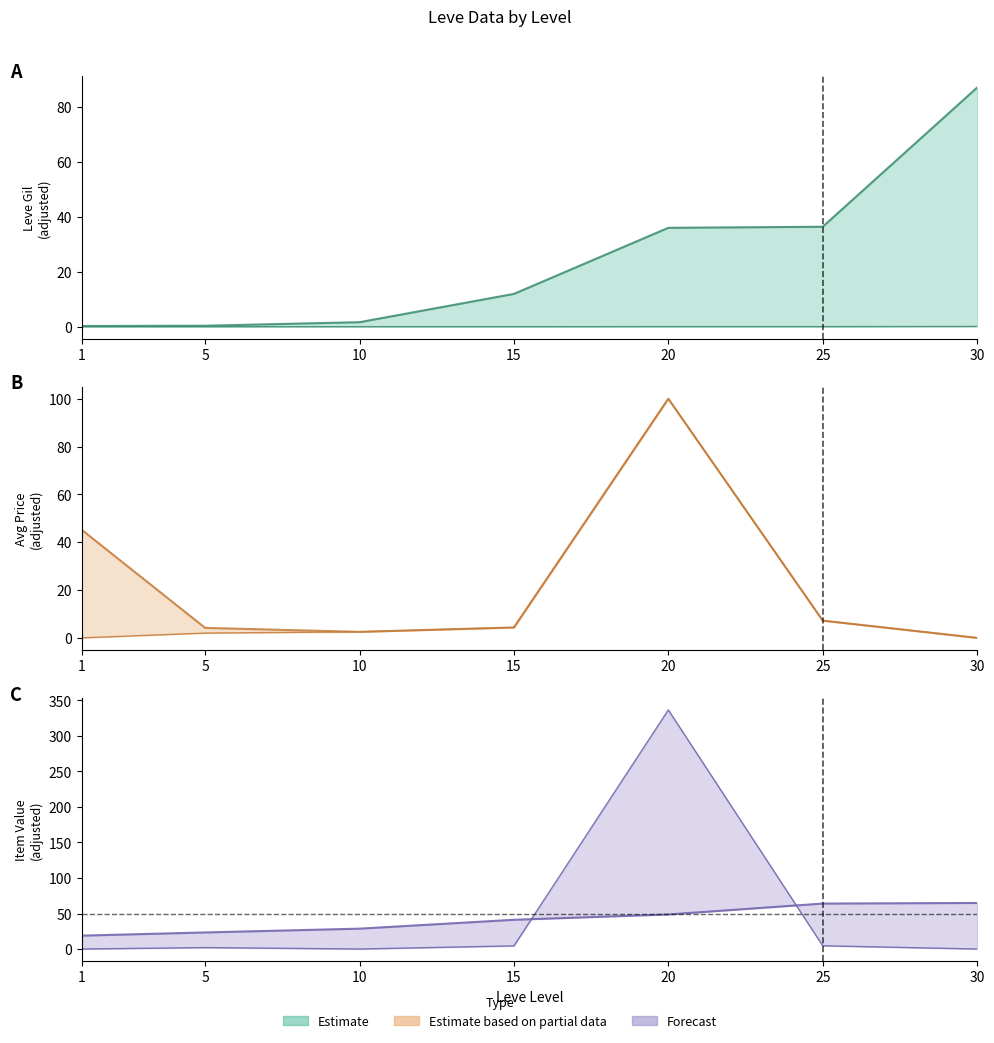

What is the lowest value of the Estimate (line) series?

0.3